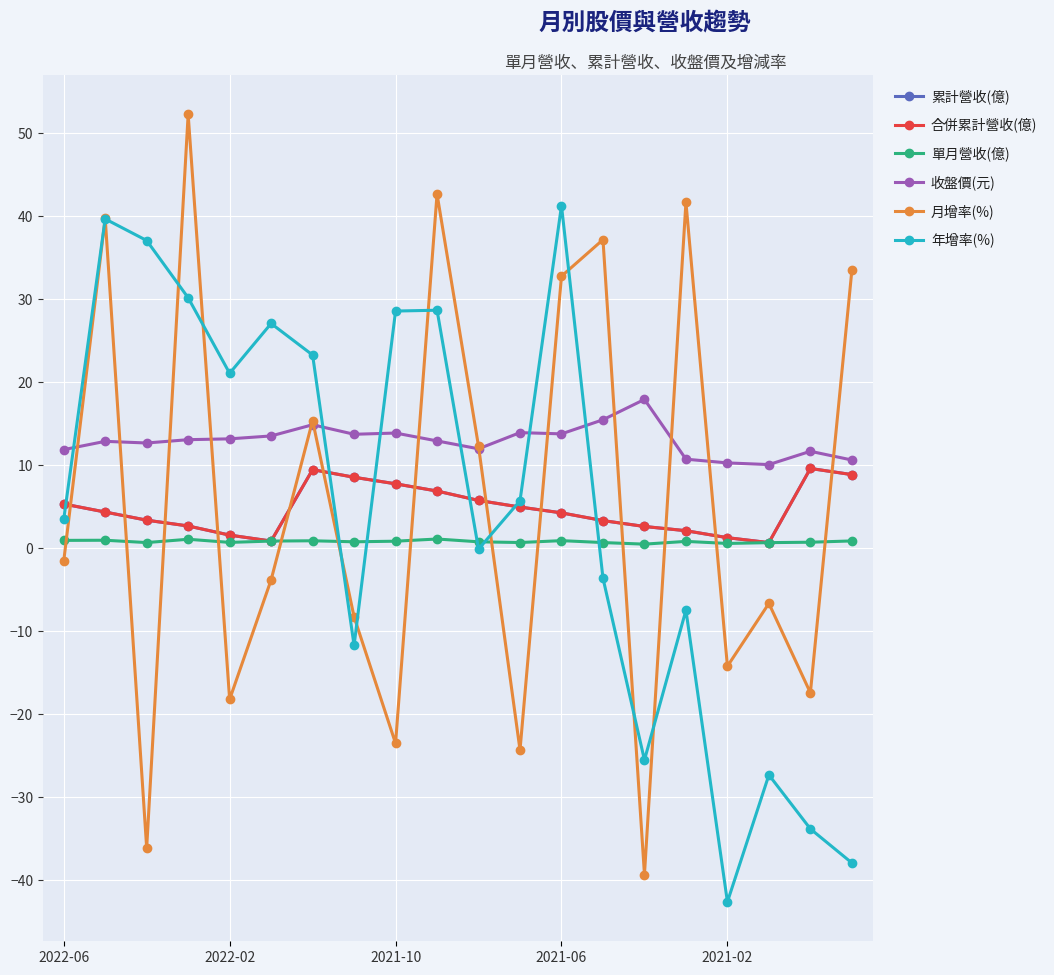

Reading left to right, transcribe all the data shown in this chart.

累計營收(億): 5.3	4.4	3.4	2.7	1.6	0.9	9.5	8.6	7.8	6.9	5.8	5.0	4.3	3.4	2.6	2.1	1.3	0.7	9.6	8.9
合併累計營收(億): 5.3	4.4	3.4	2.7	1.6	0.9	9.5	8.6	7.8	6.9	5.8	5.0	4.3	3.4	2.6	2.1	1.3	0.7	9.6	8.9
單月營收(億): 1.0	1.0	0.7	1.1	0.7	0.9	0.9	0.8	0.9	1.1	0.8	0.7	0.9	0.7	0.5	0.8	0.6	0.7	0.7	0.9
收盤價(元): 11.9	12.9	12.7	13.1	13.2	13.6	14.9	13.8	13.9	12.9	12.0	13.9	13.8	15.5	17.9	10.8	10.3	10.1	11.7	10.7
月增率(%): -1.6	39.8	-36.1	52.3	-18.2	-3.8	15.4	-8.2	-23.5	42.7	12.3	-24.3	32.8	37.2	-39.3	41.7	-14.2	-6.6	-17.4	33.5
年增率(%): 3.5	39.7	37.1	30.2	21.1	27.1	23.3	-11.7	28.6	28.7	-0.1	5.7	41.3	-3.6	-25.5	-7.5	-42.6	-27.3	-33.8	-37.9